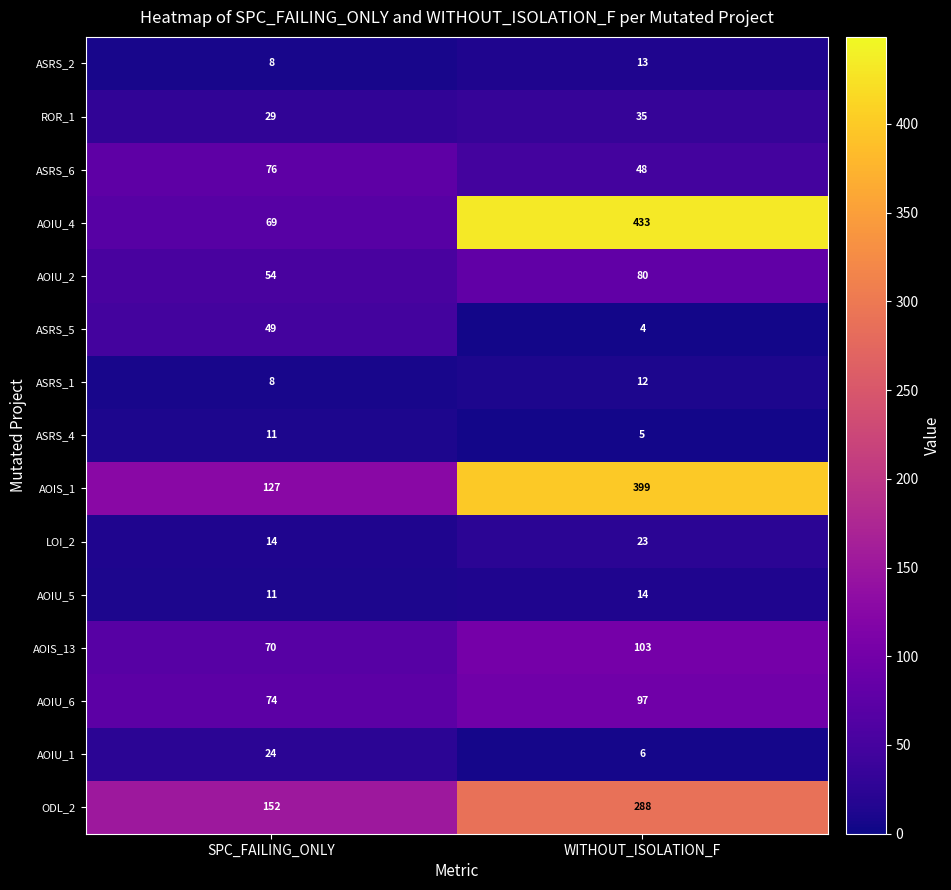

Which category has the lowest value across all series?

WITHOUT_ISOLATION_F